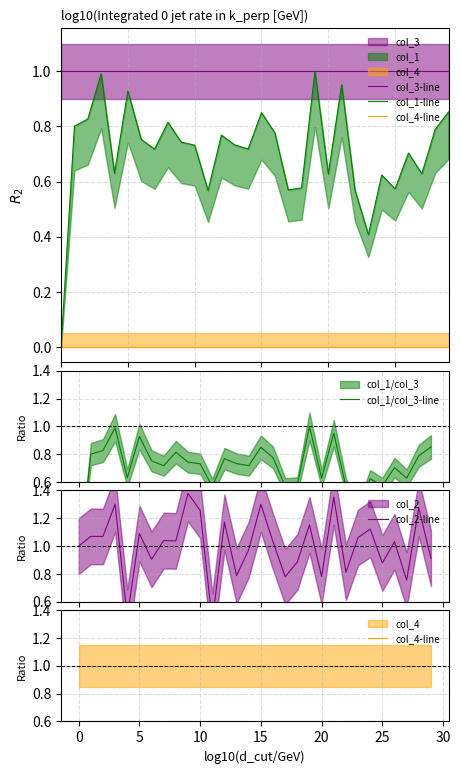

What is the greatest value displayed?

1.4